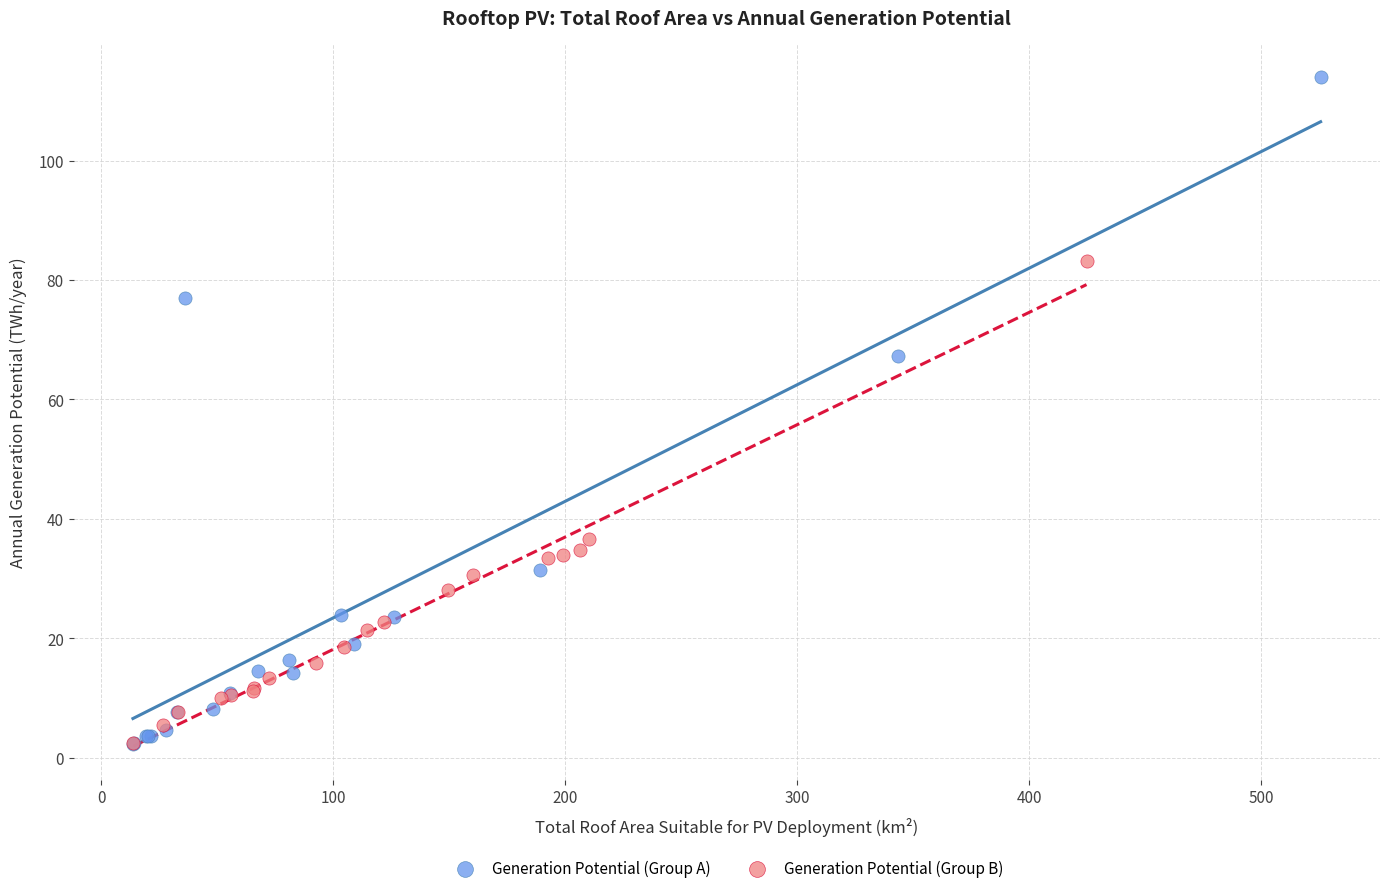

Which series reaches the maximum Y coordinate?

Generation Potential (Group A)